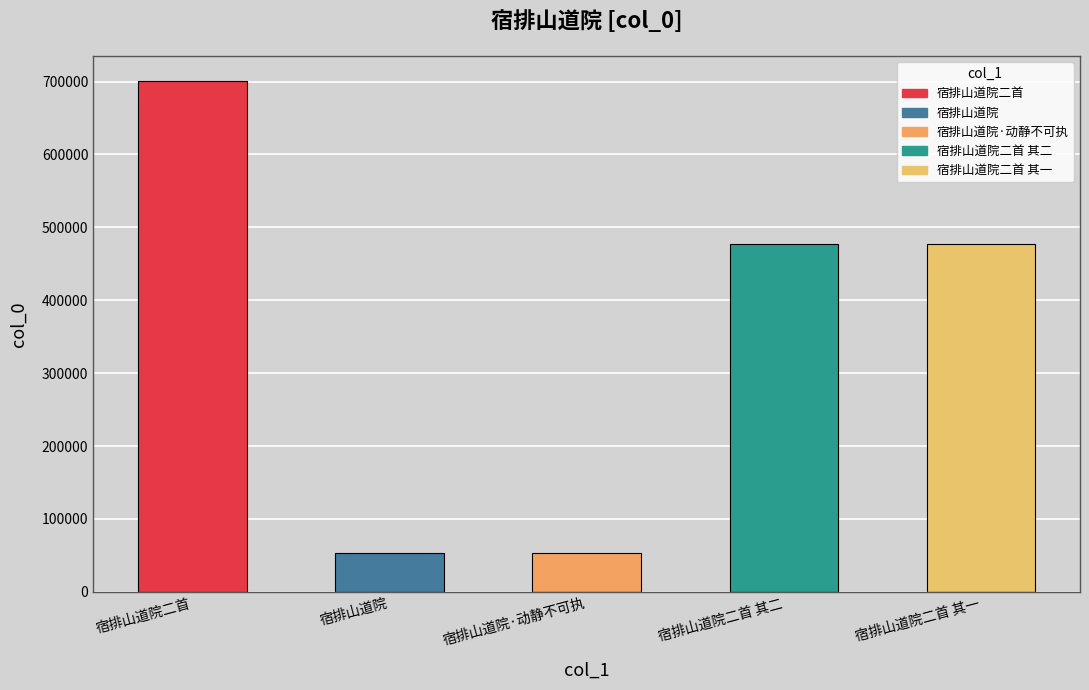

The value at 宿排山道院·动静不可执 is 53110. True or false?

True